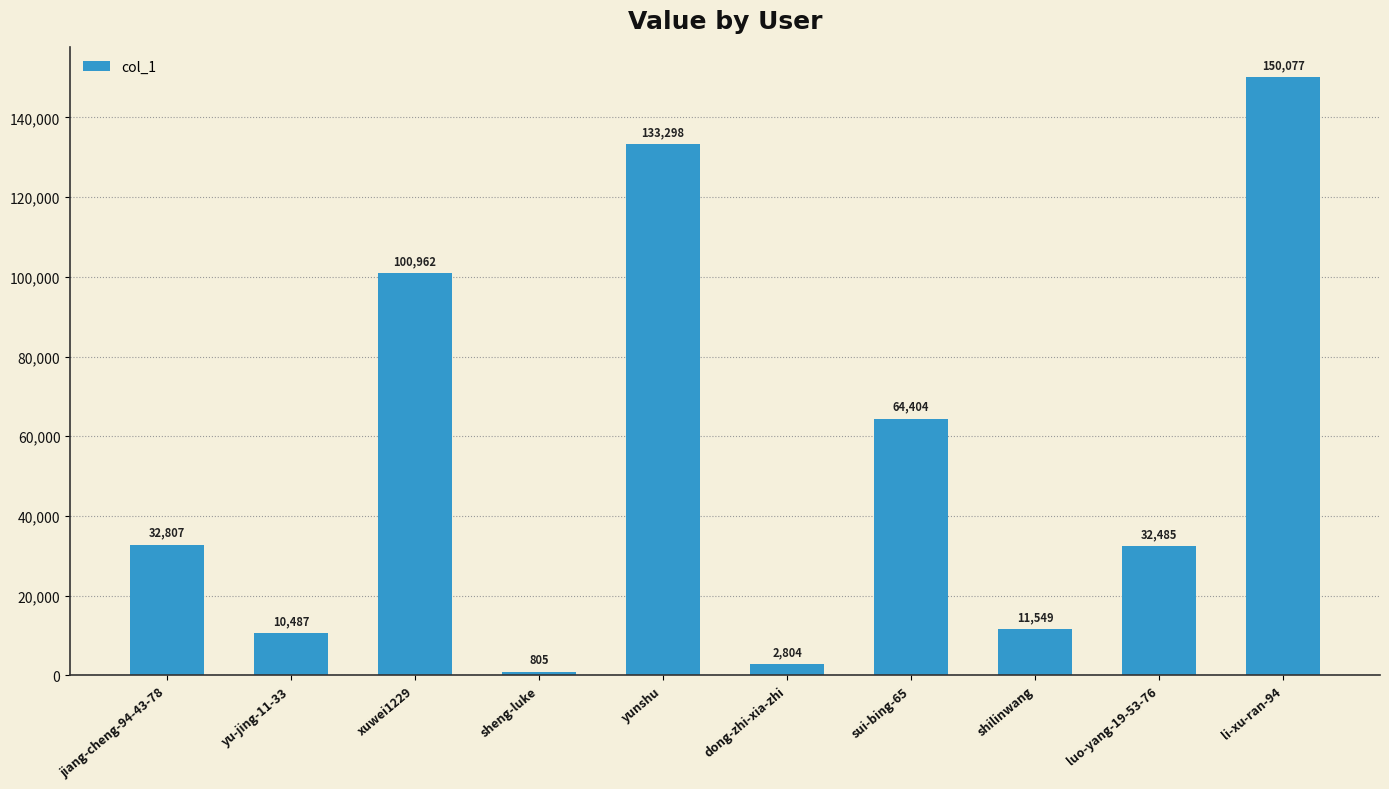

What value does the data have at sheng-luke?

805